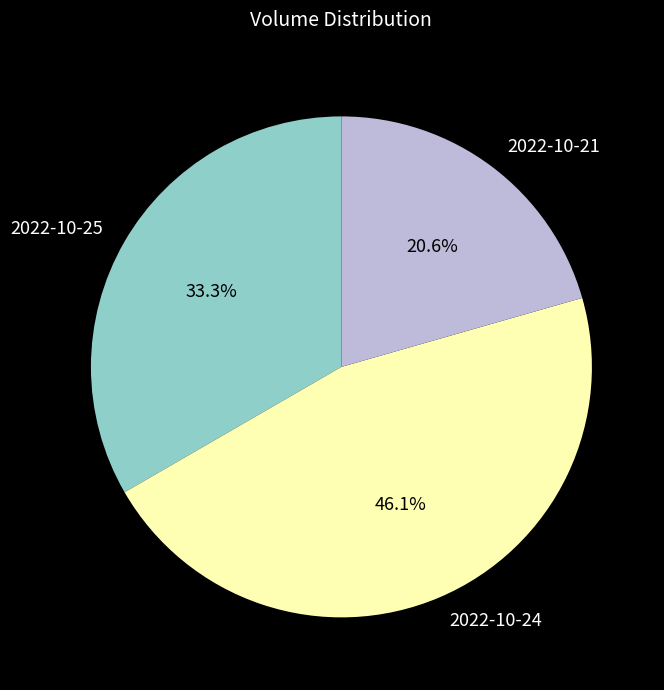

What is the largest slice in the pie chart?

2022-10-24